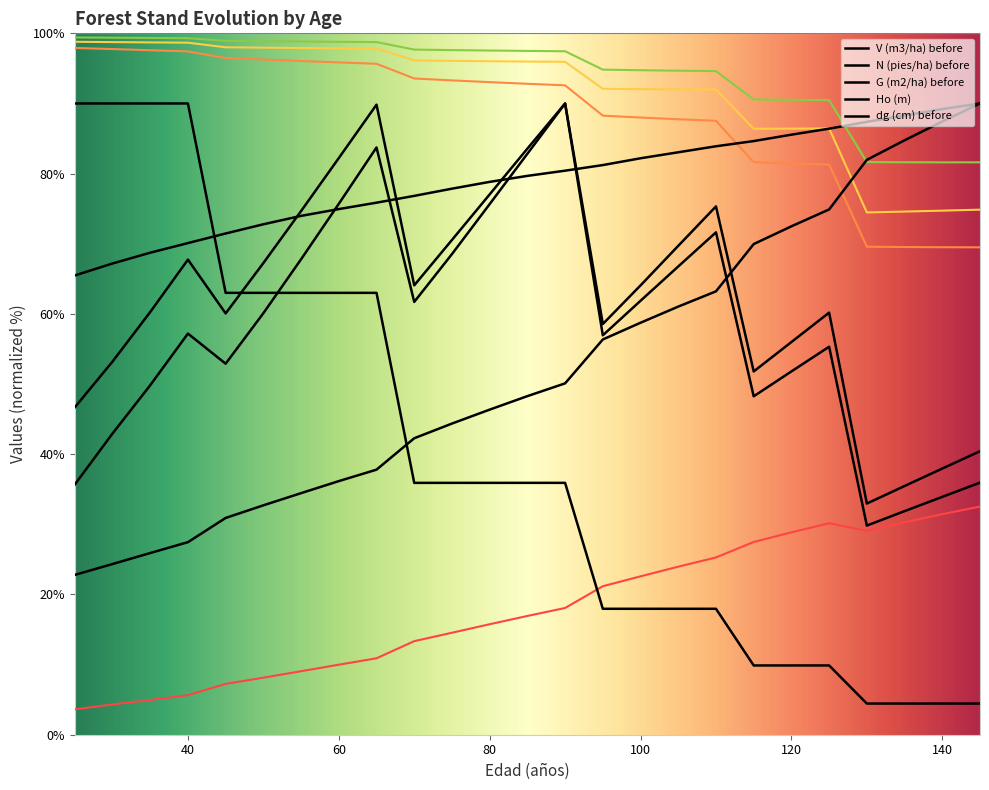

Rank the series by their maximum value, from highest to lowest.

V (m3/ha) before, N (pies/ha) before, G (m2/ha) before, Ho (m), dg (cm) before